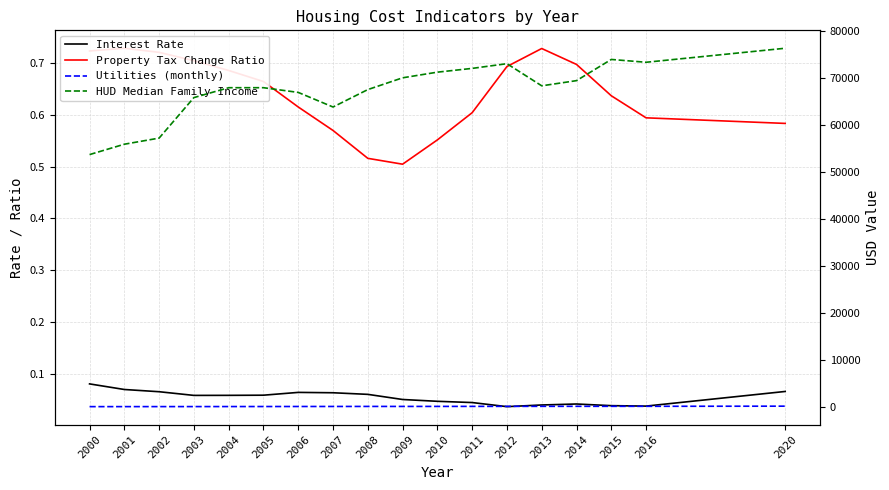

Reading right to left, transcribe all the data shown in this chart.

Interest Rate: 0.1	0.0	0.0	0.0	0.0	0.0	0.0	0.0	0.1	0.1	0.1	0.1	0.1	0.1	0.1	0.1	0.1	0.1
Property Tax Change Ratio: 0.6	0.6	0.6	0.7	0.7	0.7	0.6	0.6	0.5	0.5	0.6	0.6	0.7	0.7	0.7	0.7	0.7	0.7
Utilities (monthly): 282.9	251.2	250.0	249.7	245.7	242.2	237.3	230.0	226.3	227.1	218.7	212.6	206.0	199.2	194.1	189.8	186.8	181.6
HUD Median Family Income: 76276.3	73300.0	73900.0	69400.0	68300.0	73000.0	72000.0	71200.0	70000.0	67500.0	63800.0	66900.0	67900.0	67900.0	65800.0	57200.0	55900.0	53700.0